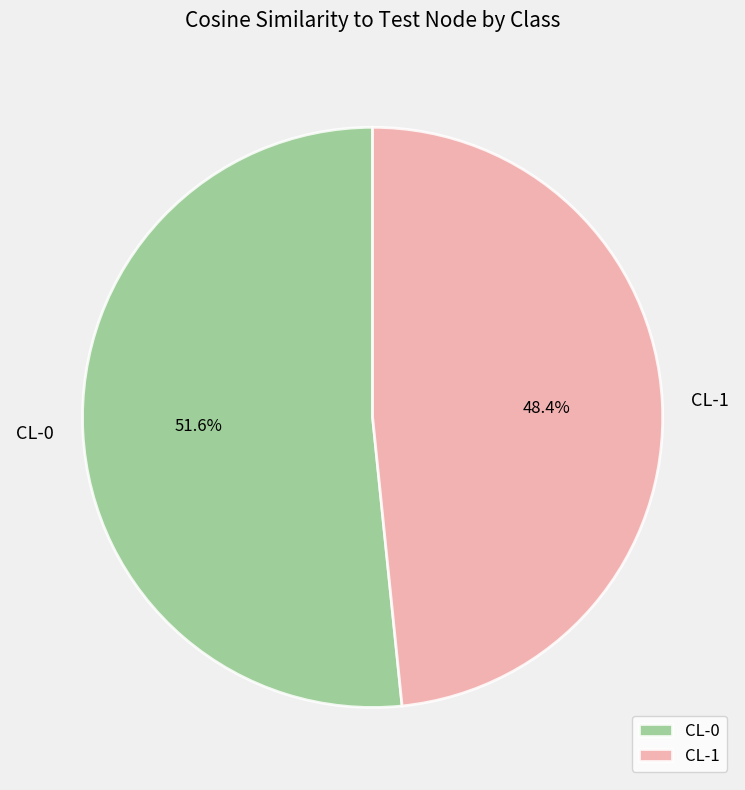

True or false: CL-1 accounts for 48% of the total.

True